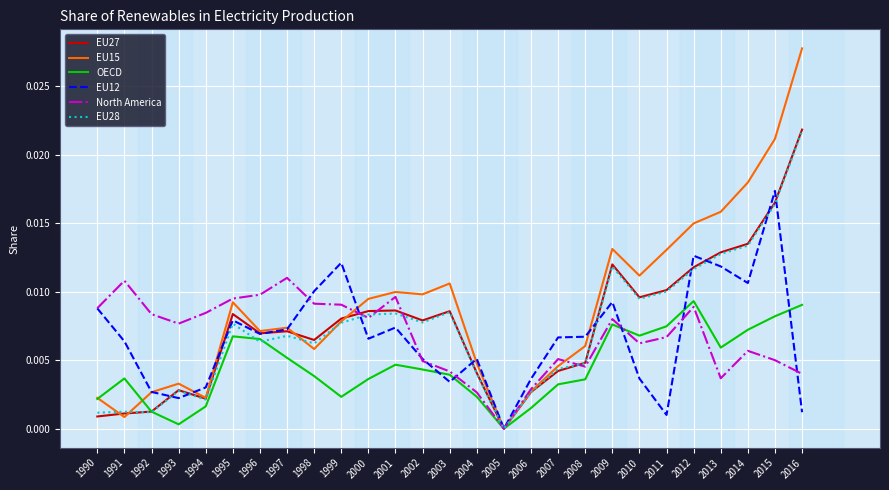

What is the sum of all EU27 values?

0.2